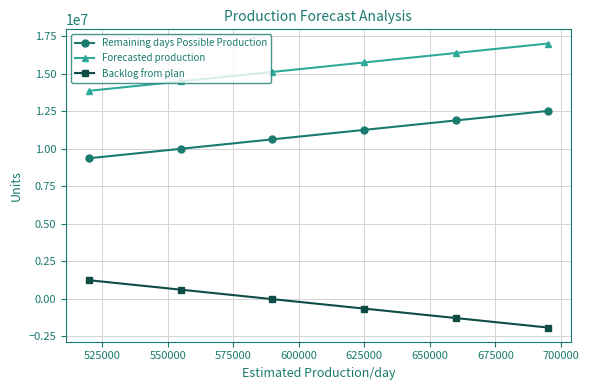

True or false: Remaining days Possible Production has more than 1 points higher than both neighbors.

False